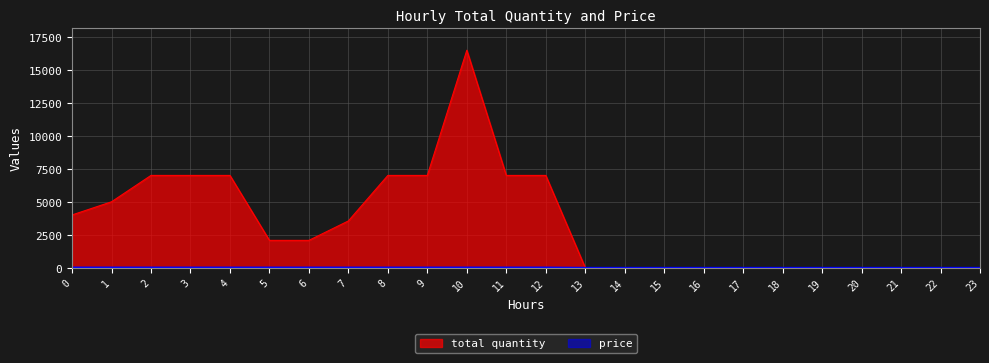

The price series shows 12 at 3. True or false?

False